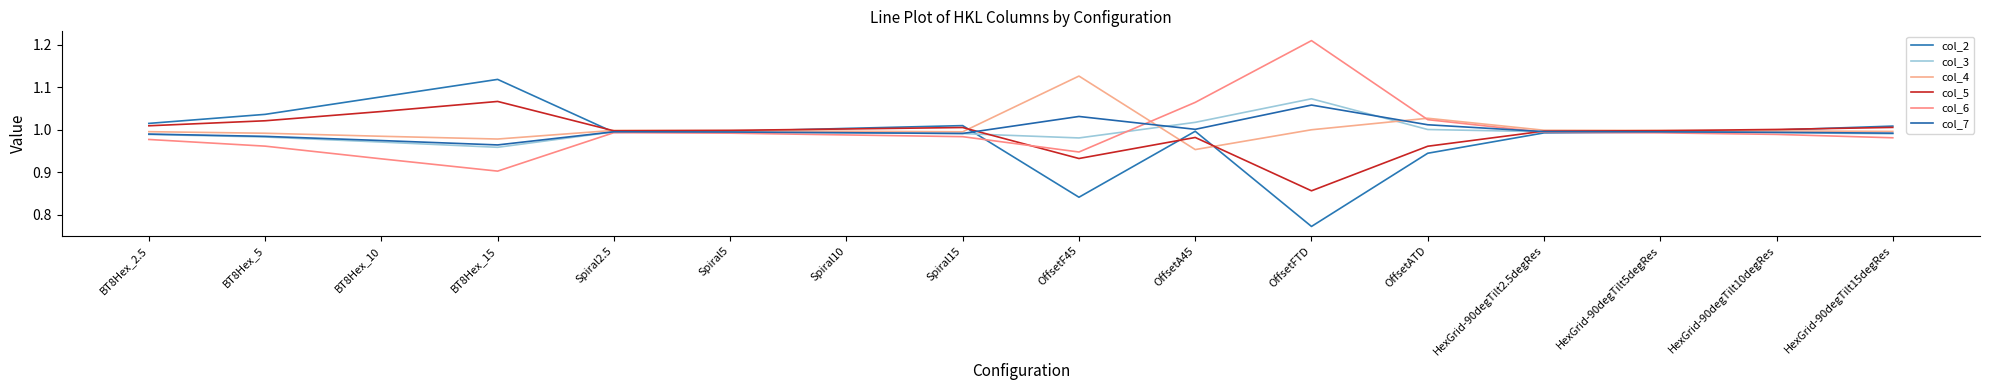

What is the total value across all series at Spiral2.5?

6.0